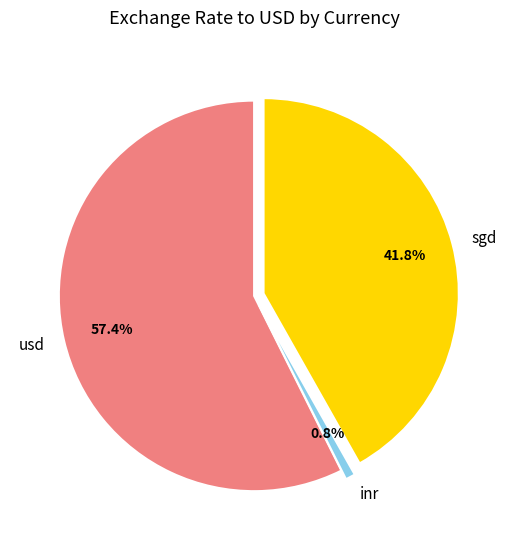

How many slices are in this pie chart?

3